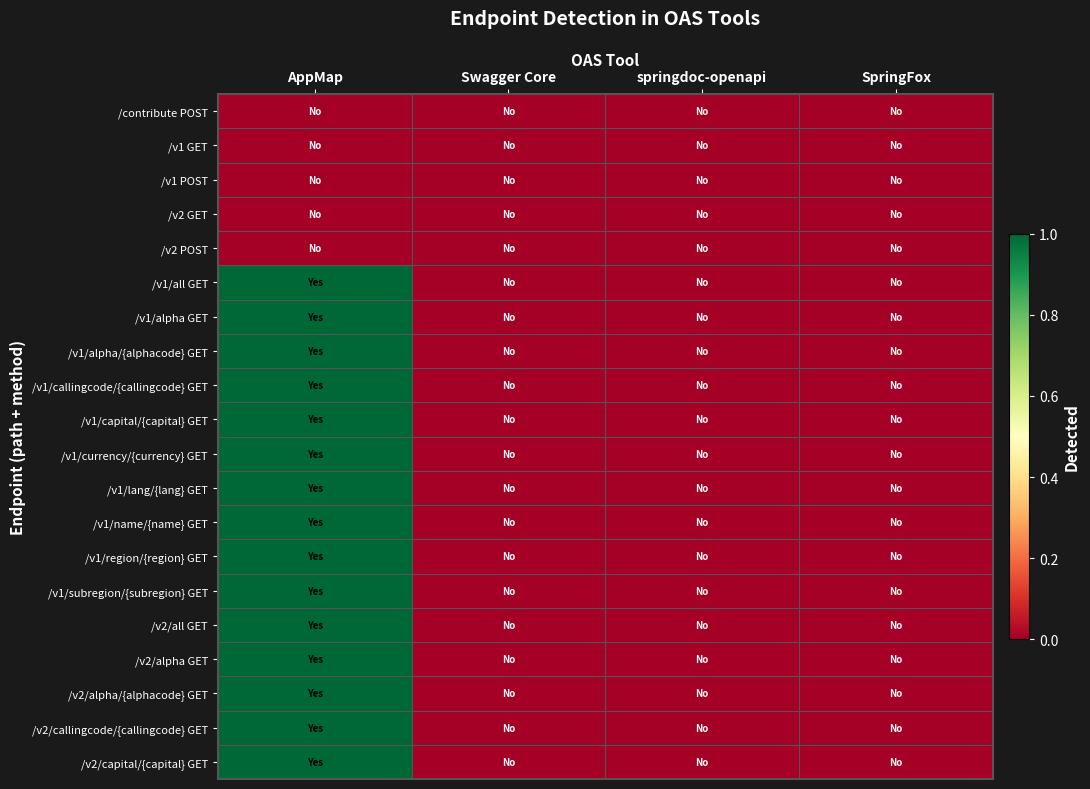

Reading right to left, list all the values displayed in this chart.

/contribute POST: SpringFox=0	springdoc-openapi=0	Swagger Core=0	AppMap=0
/v1 GET: SpringFox=0	springdoc-openapi=0	Swagger Core=0	AppMap=0
/v1 POST: SpringFox=0	springdoc-openapi=0	Swagger Core=0	AppMap=0
/v2 GET: SpringFox=0	springdoc-openapi=0	Swagger Core=0	AppMap=0
/v2 POST: SpringFox=0	springdoc-openapi=0	Swagger Core=0	AppMap=0
/v1/all GET: SpringFox=0	springdoc-openapi=0	Swagger Core=0	AppMap=1
/v1/alpha GET: SpringFox=0	springdoc-openapi=0	Swagger Core=0	AppMap=1
/v1/alpha/{alphacode} GET: SpringFox=0	springdoc-openapi=0	Swagger Core=0	AppMap=1
/v1/callingcode/{callingcode} GET: SpringFox=0	springdoc-openapi=0	Swagger Core=0	AppMap=1
/v1/capital/{capital} GET: SpringFox=0	springdoc-openapi=0	Swagger Core=0	AppMap=1
/v1/currency/{currency} GET: SpringFox=0	springdoc-openapi=0	Swagger Core=0	AppMap=1
/v1/lang/{lang} GET: SpringFox=0	springdoc-openapi=0	Swagger Core=0	AppMap=1
/v1/name/{name} GET: SpringFox=0	springdoc-openapi=0	Swagger Core=0	AppMap=1
/v1/region/{region} GET: SpringFox=0	springdoc-openapi=0	Swagger Core=0	AppMap=1
/v1/subregion/{subregion} GET: SpringFox=0	springdoc-openapi=0	Swagger Core=0	AppMap=1
/v2/all GET: SpringFox=0	springdoc-openapi=0	Swagger Core=0	AppMap=1
/v2/alpha GET: SpringFox=0	springdoc-openapi=0	Swagger Core=0	AppMap=1
/v2/alpha/{alphacode} GET: SpringFox=0	springdoc-openapi=0	Swagger Core=0	AppMap=1
/v2/callingcode/{callingcode} GET: SpringFox=0	springdoc-openapi=0	Swagger Core=0	AppMap=1
/v2/capital/{capital} GET: SpringFox=0	springdoc-openapi=0	Swagger Core=0	AppMap=1